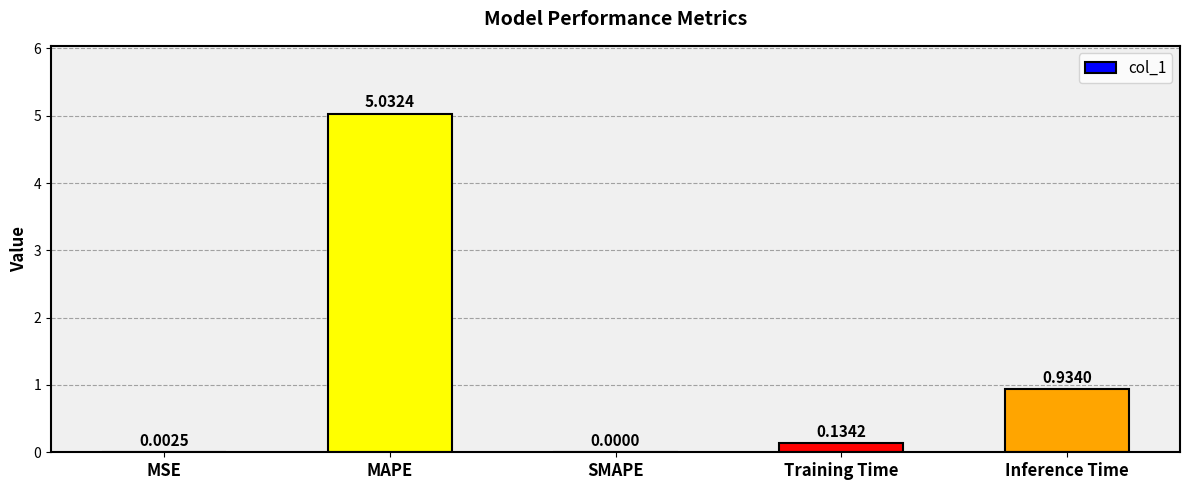

Which label corresponds to the largest value in the chart?

MAPE